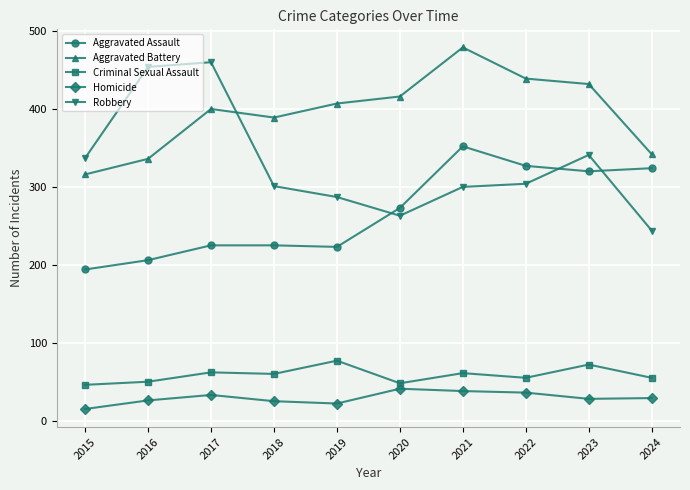

How many data points in Robbery are less than 304?

5